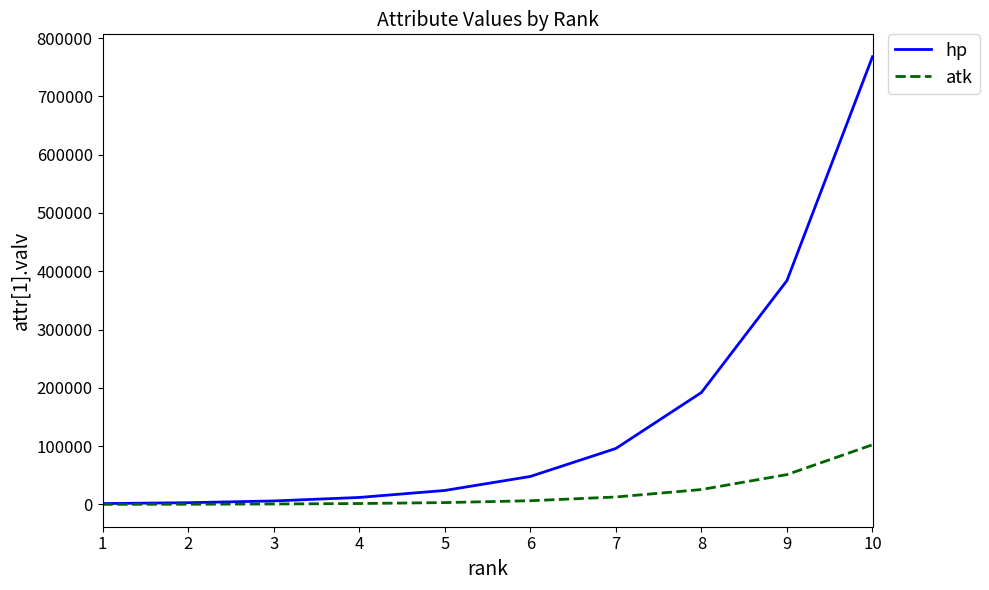

What is the difference between the atk values at 4 and 6?

4800